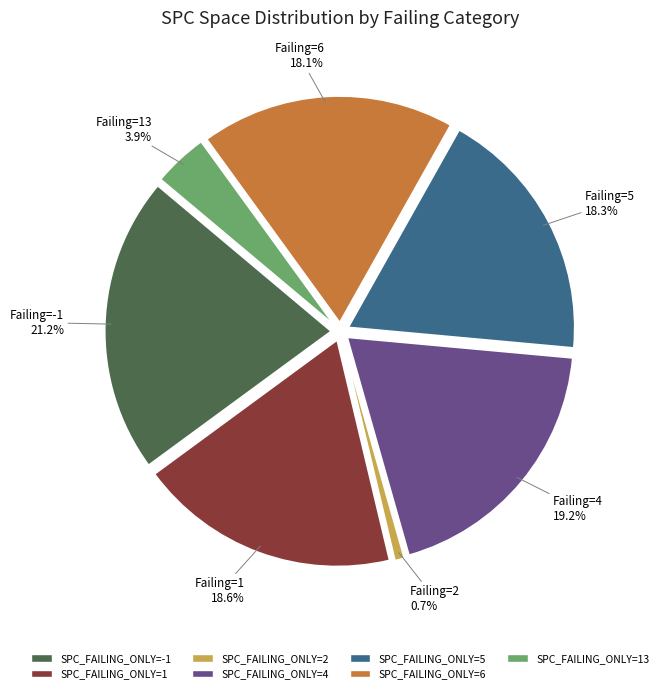

To the nearest percent, what portion does SPC_FAILING_ONLY=-1 represent?

21%